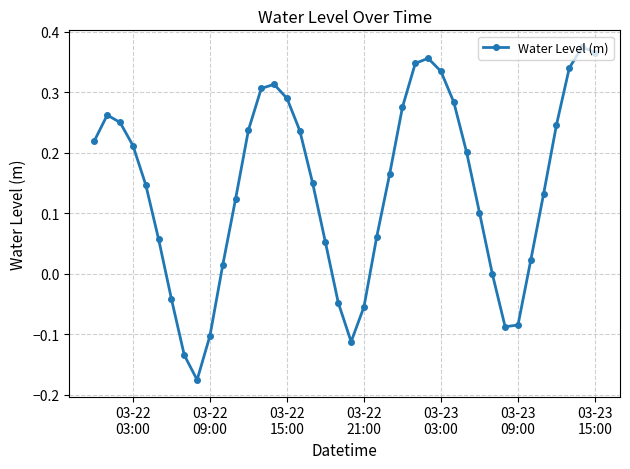

How many interior local valleys (lower than both neighbors) does the data have?

3